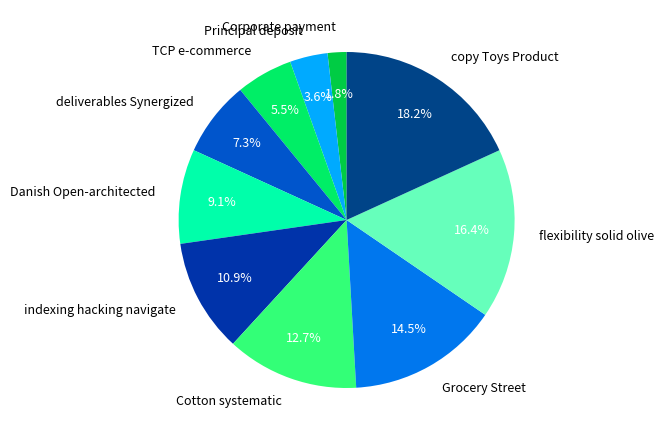

Is there any slice that represents more than half of the pie?

No